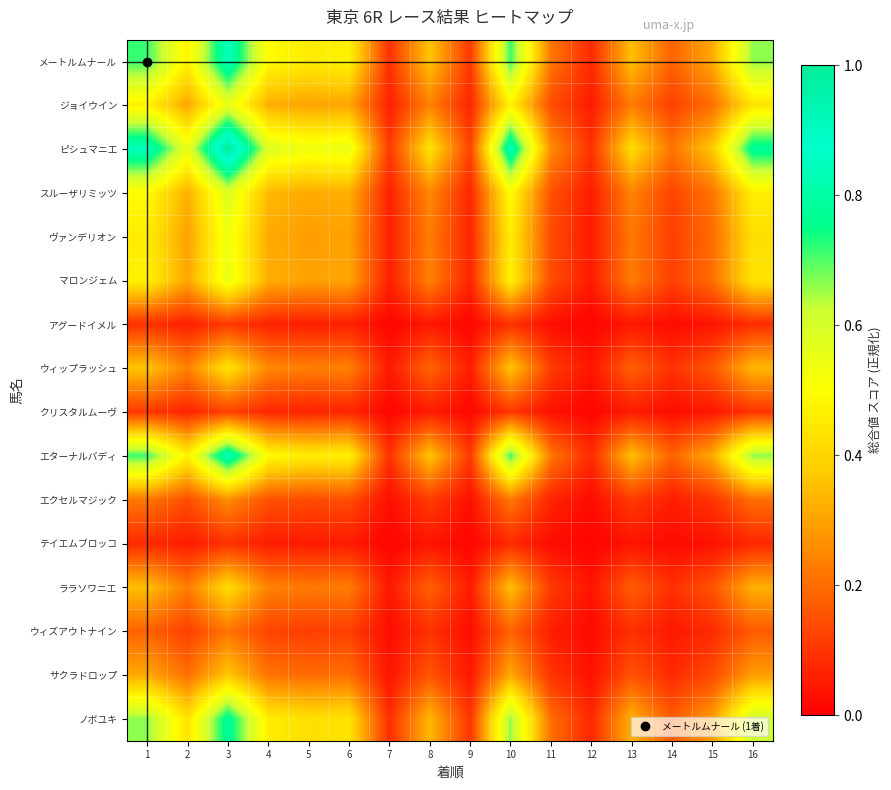

Which label corresponds to the smallest value in the chart?

12